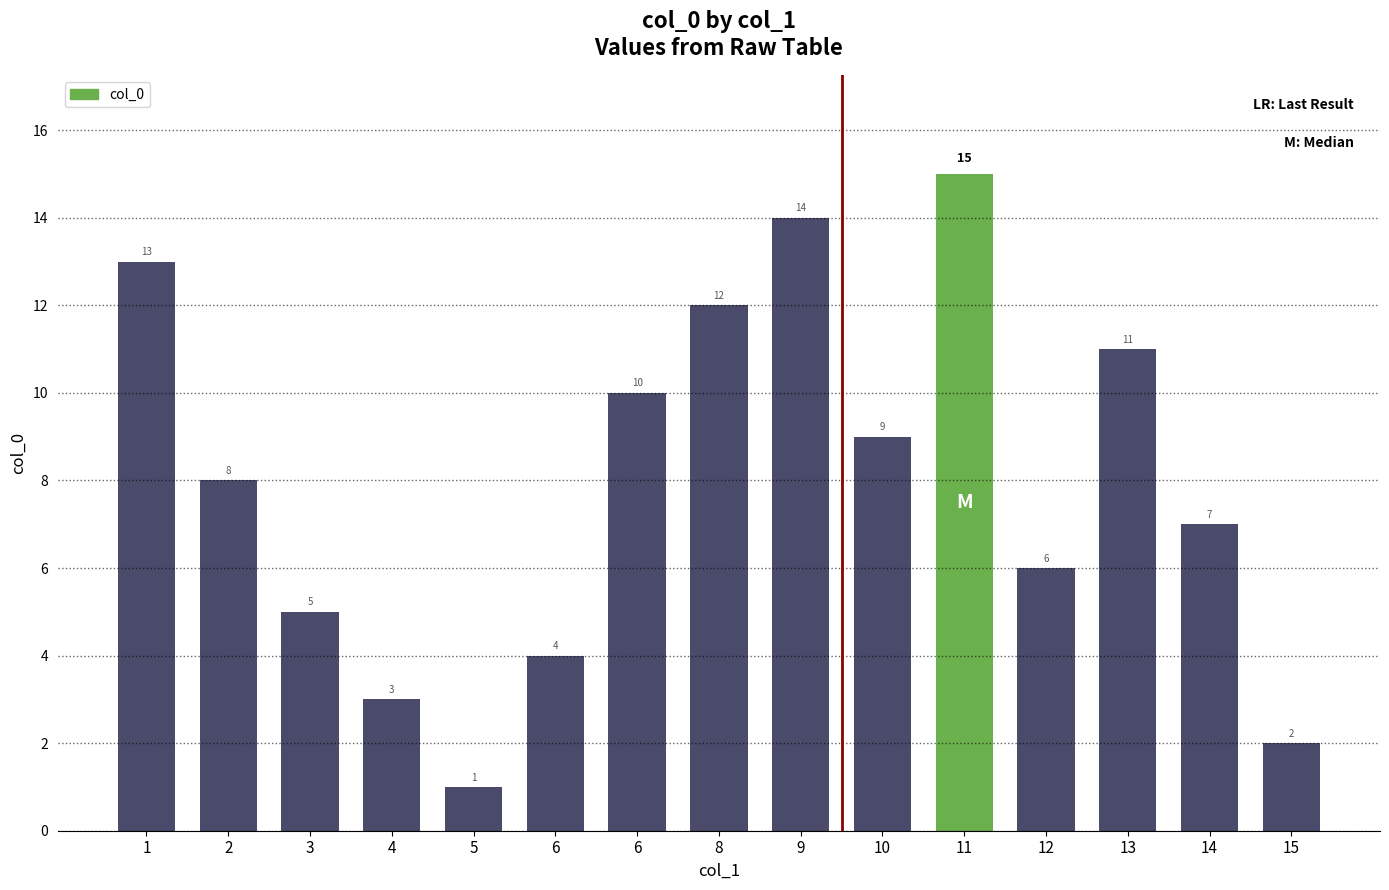

Reading left to right, what are all the values shown in this chart?

13	8	5	3	1	4	10	12	14	9	15	6	11	7	2